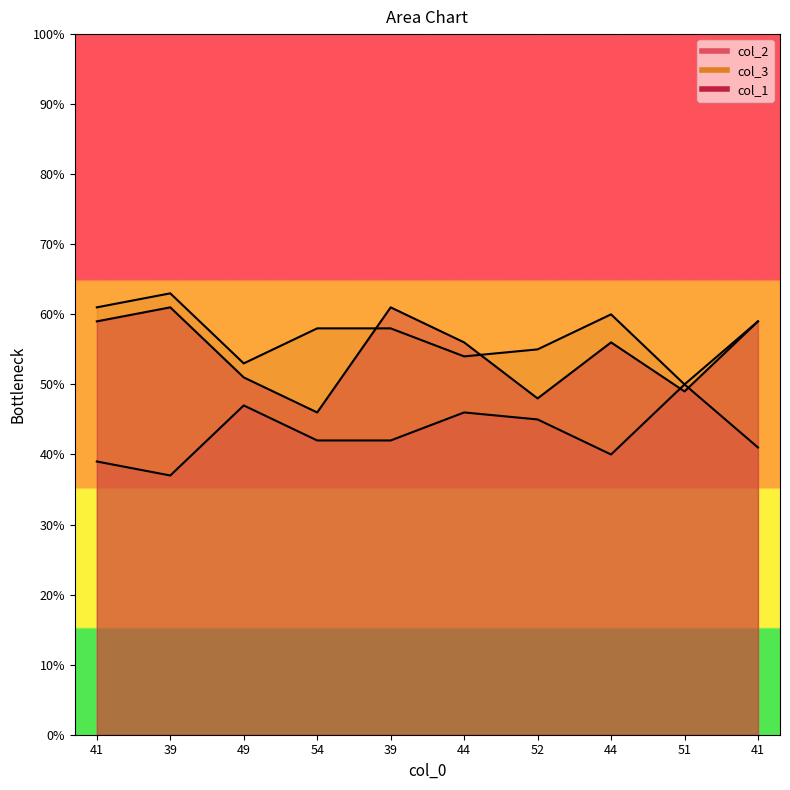

At which category is the sum across all series the highest?

39